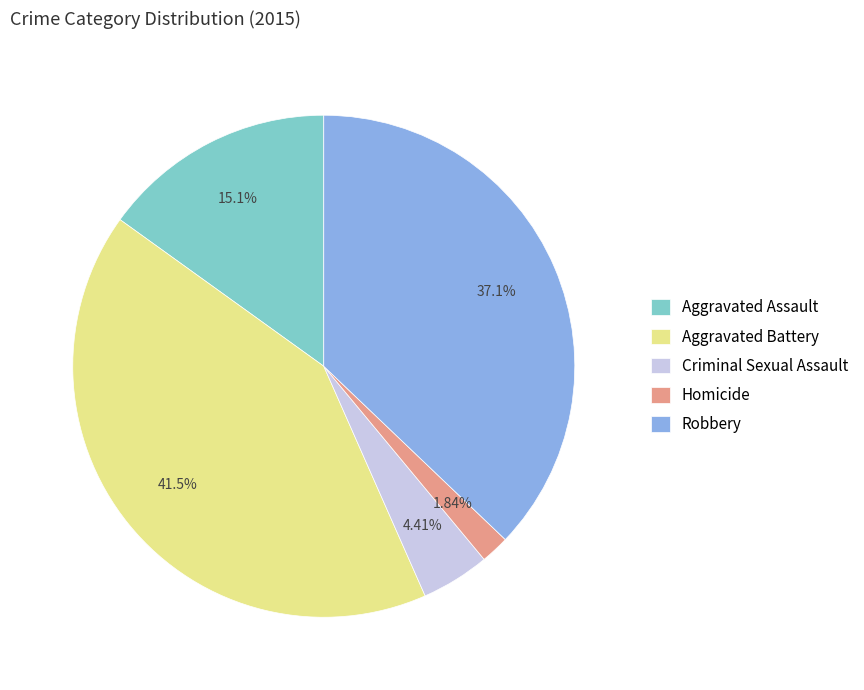

Count the number of slices in the pie.

5